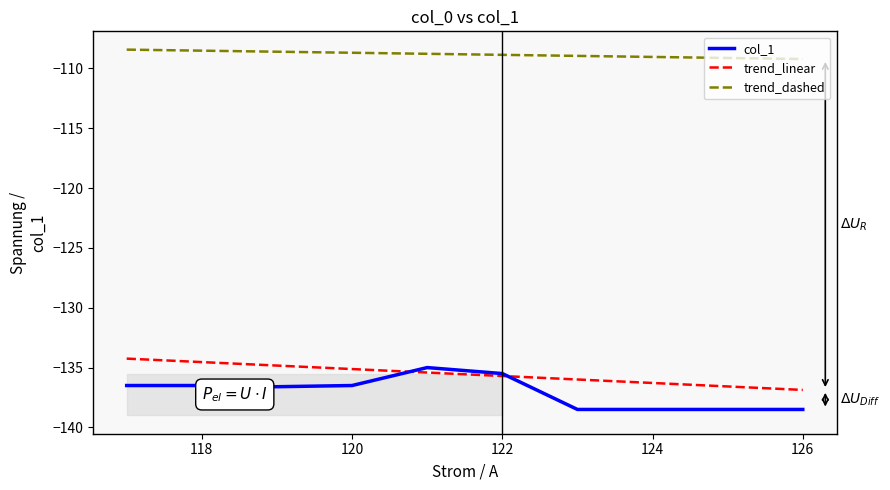

What is the sum of all col_1 values?

-1370.6